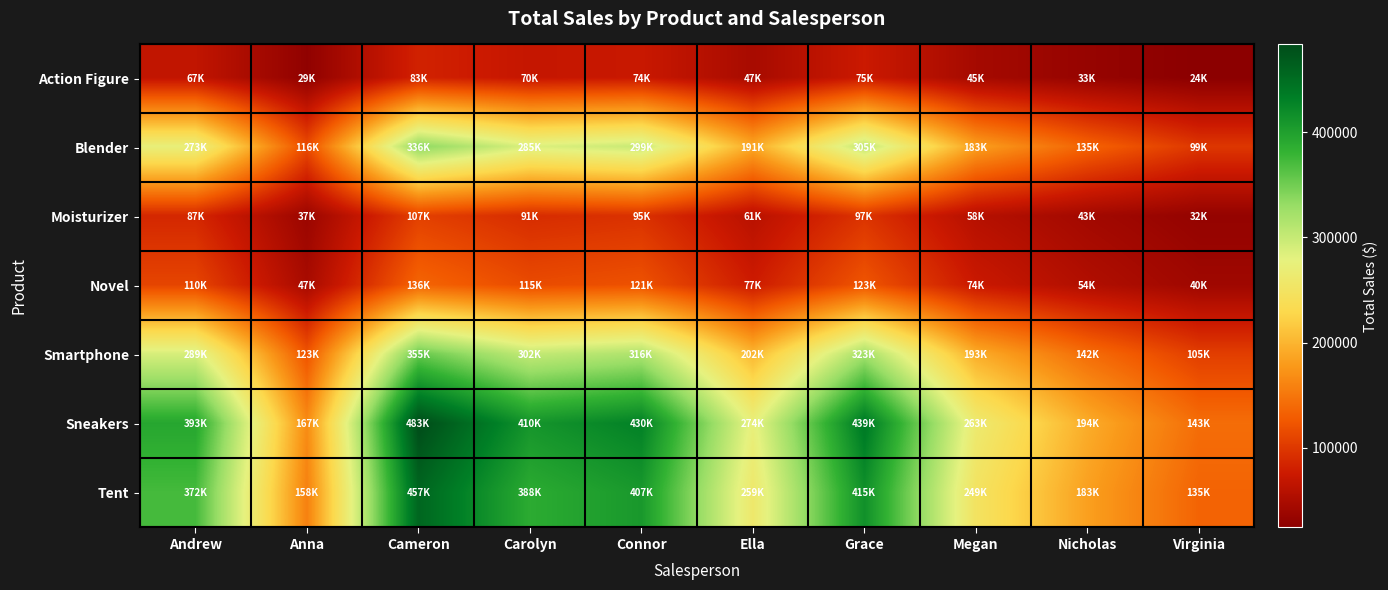

Between Ella and Virginia, which series saw the biggest shift?

Sneakers